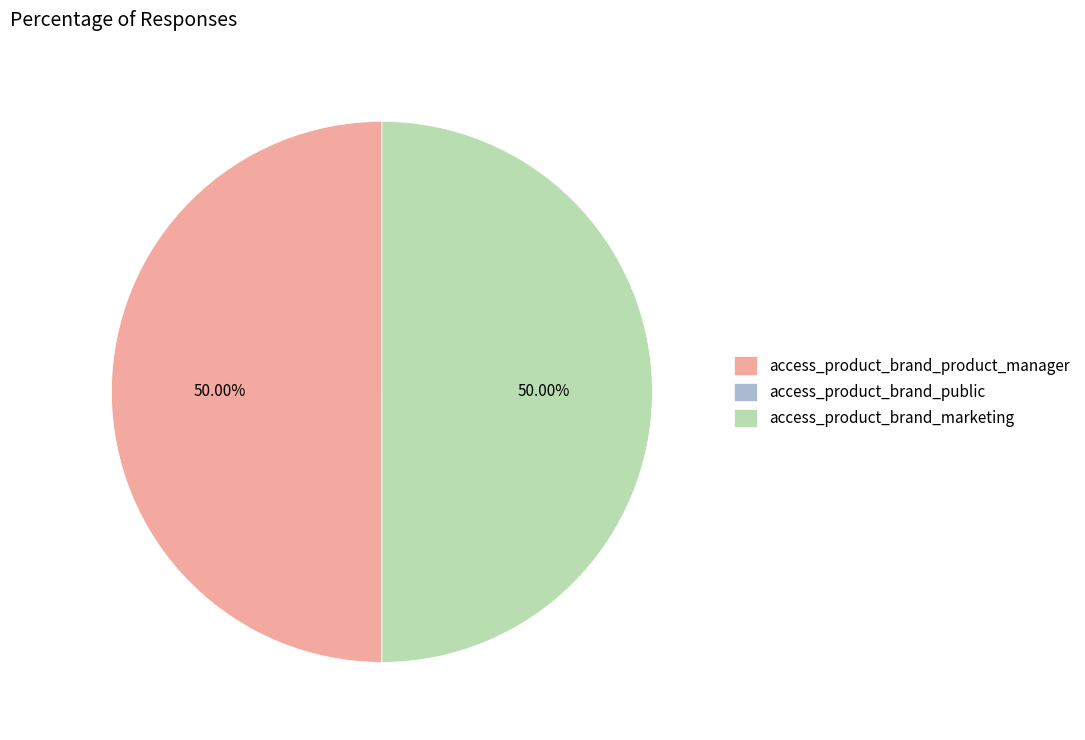

What percentage do access_product_brand_product_manager and access_product_brand_public together represent?

50.0%